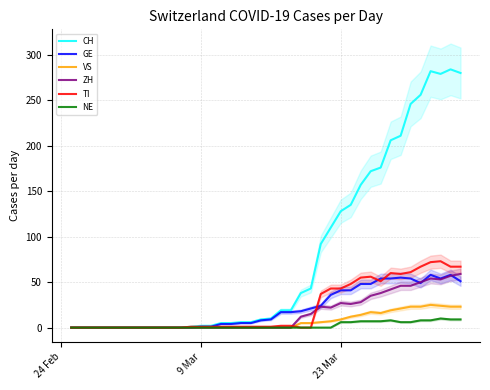

What is the maximum value for CH?

284